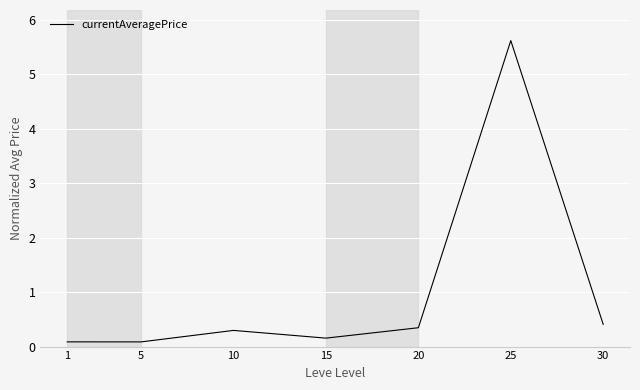

How many interior local peaks (higher than both neighbors) does the data have?

2